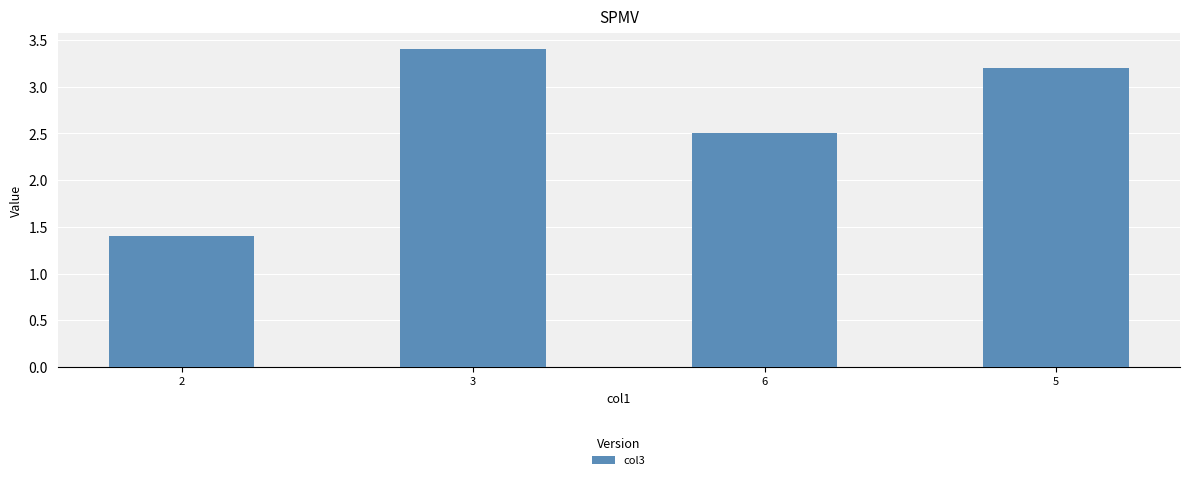

Approximately how many times larger is the value at 2 compared to 6?

0.6